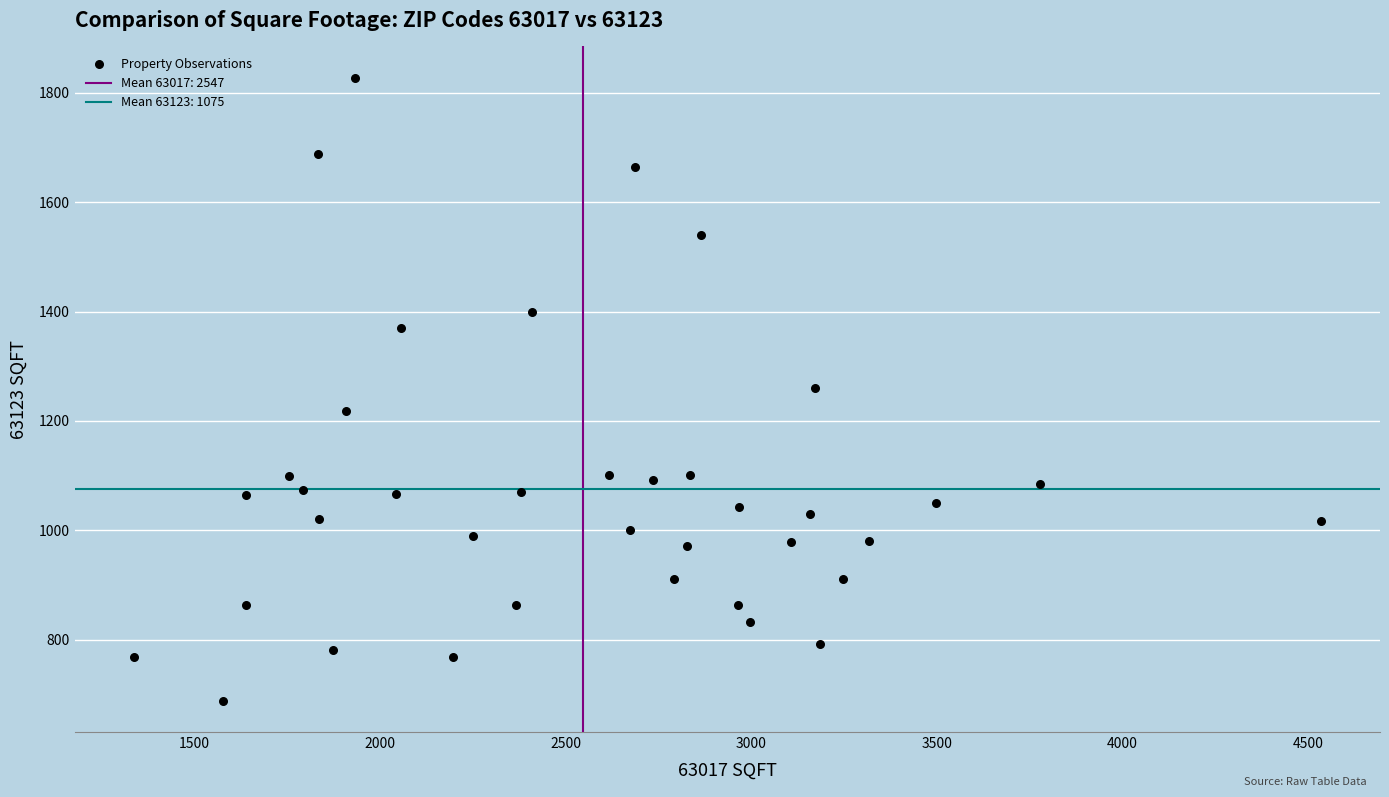

What is the range of Y values (max minus min)?

1140